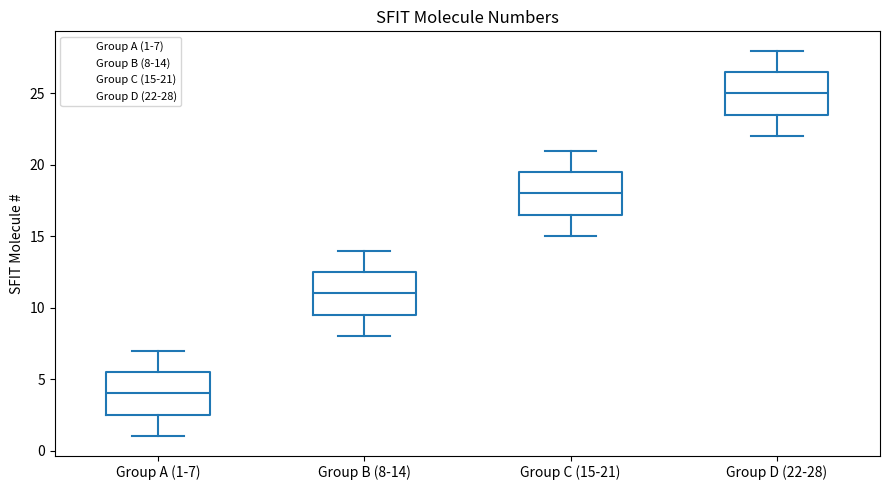

Where does the median line of the box for Group D (22-28) sit on the y-axis? The values are not printed on the chart, so give them approximately, as read against the axis.

25.0